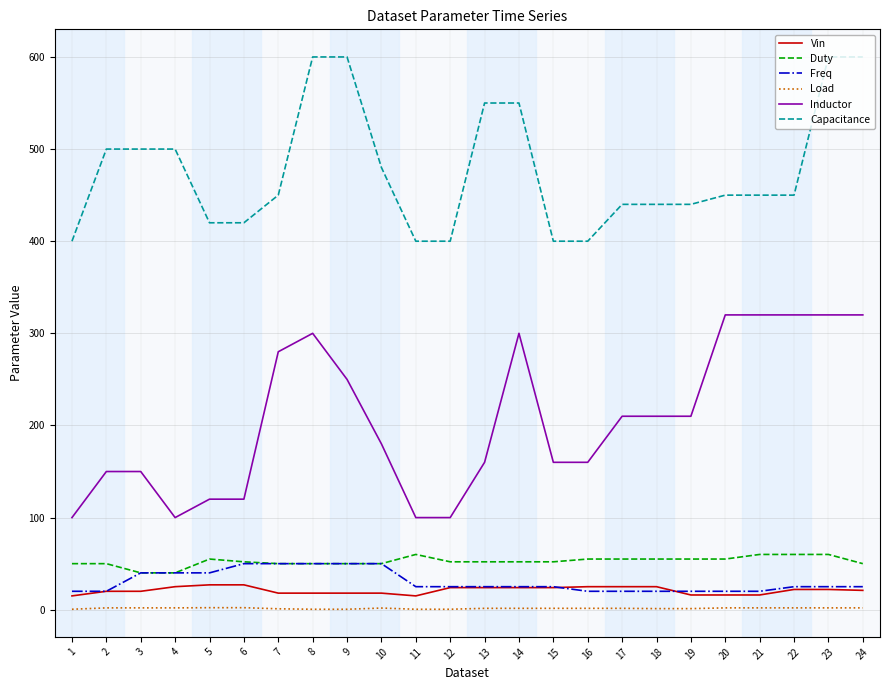

Is the value of Vin at 14 greater than the value of Duty at 19?

No